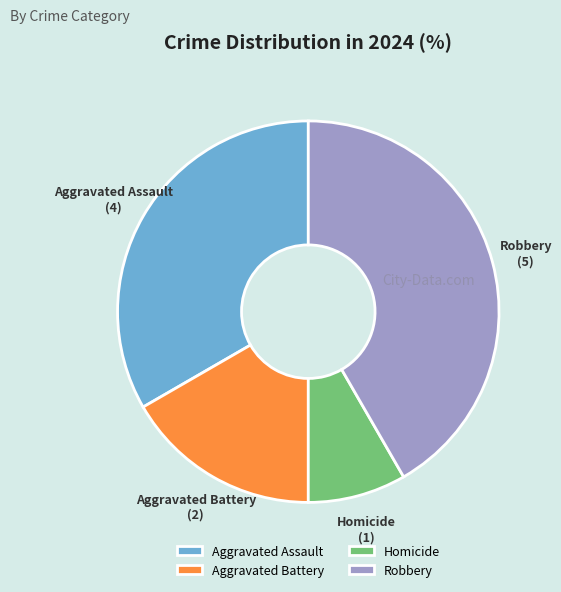

Do Aggravated Assault and Robbery together represent more than half of the pie?

Yes